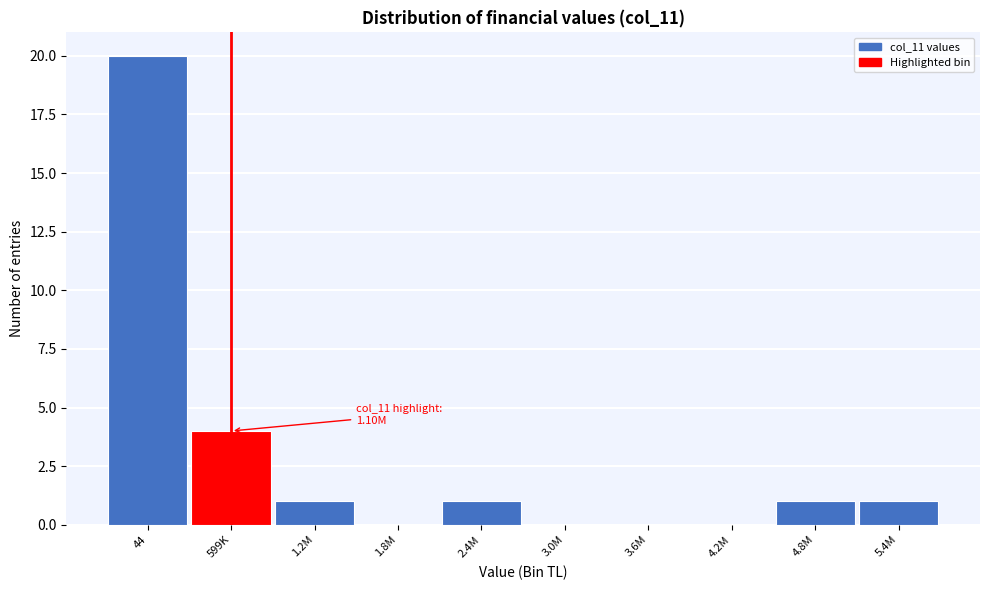

Reading right to left, what are all the values shown in this chart?

5.4M=1	4.8M=1	4.2M=0	3.6M=0	3.0M=0	2.4M=1	1.8M=0	1.2M=1	599K=4	44=20